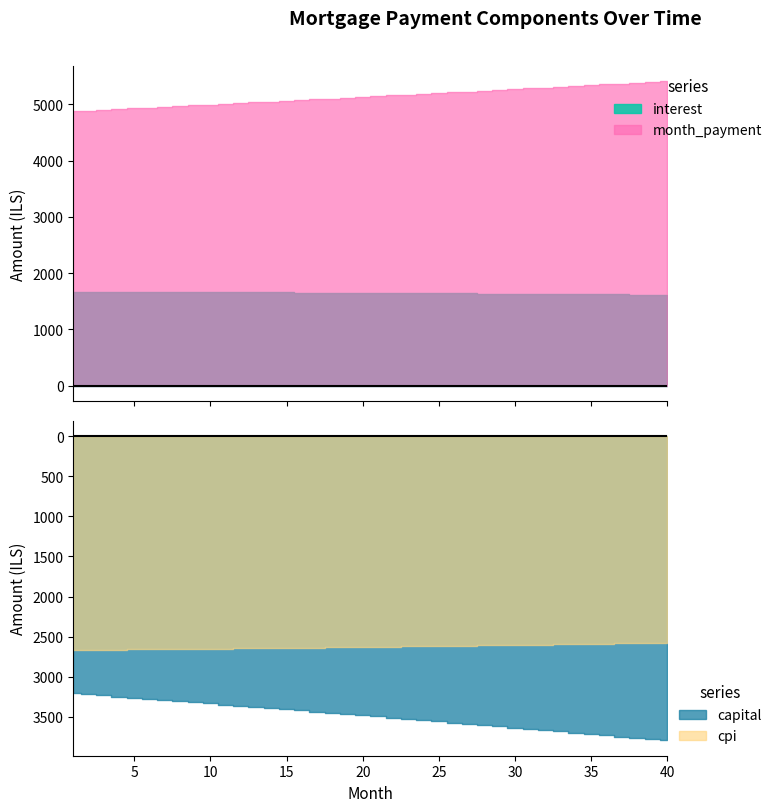

What is the value of the interest point at the 10th from the left?

1662.1